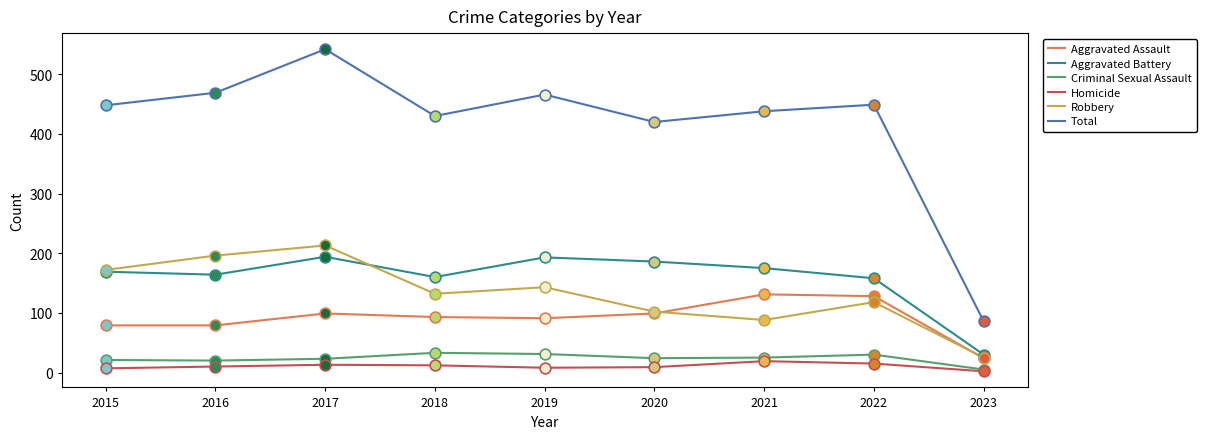

Is the value of Aggravated Battery at 2016 greater than the value of Robbery at 2021?

Yes